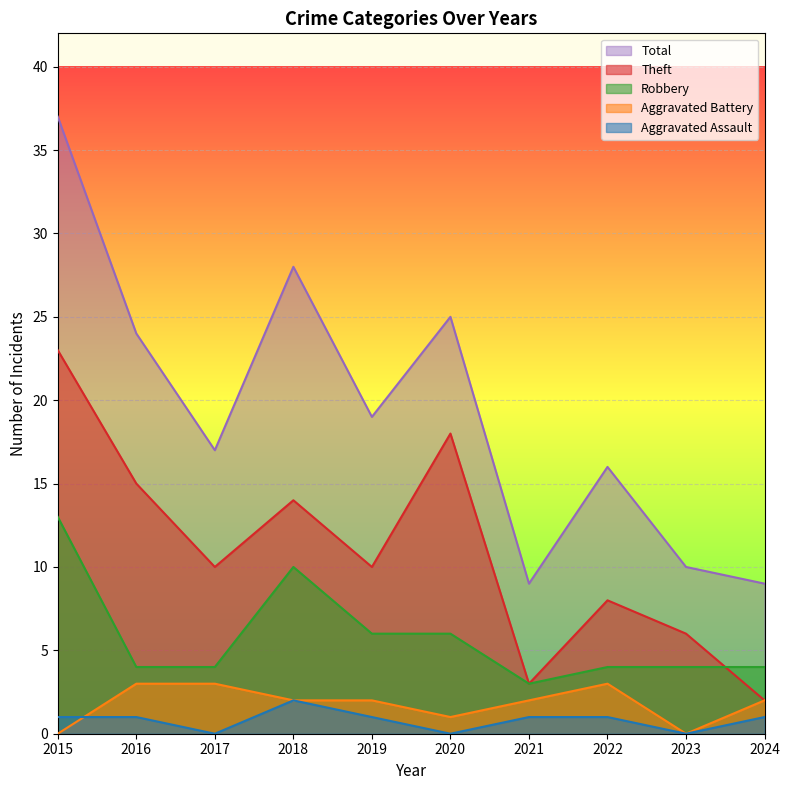

How many data points in Aggravated Assault are less than 1?

3